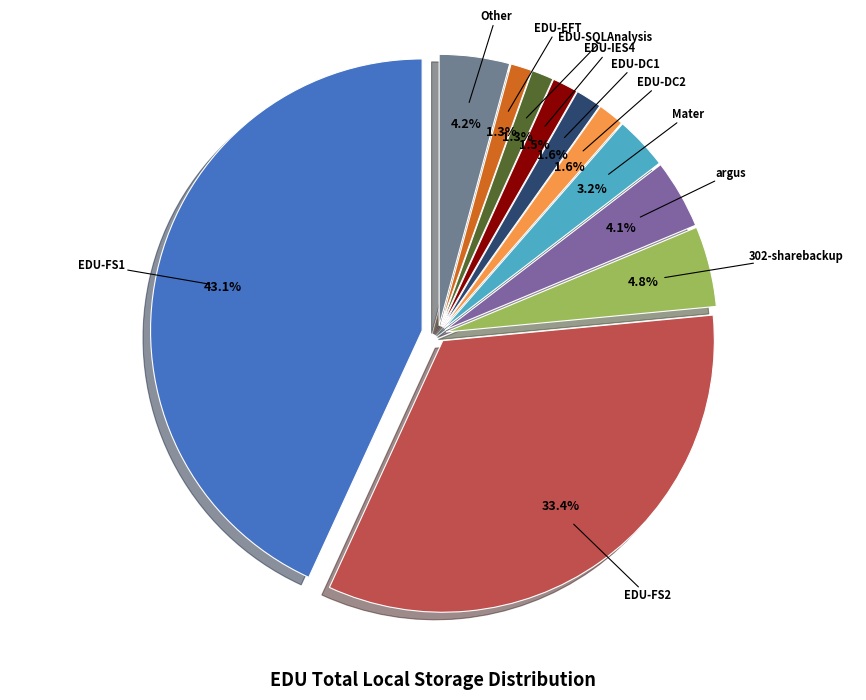

How many segments does this pie chart have?

11